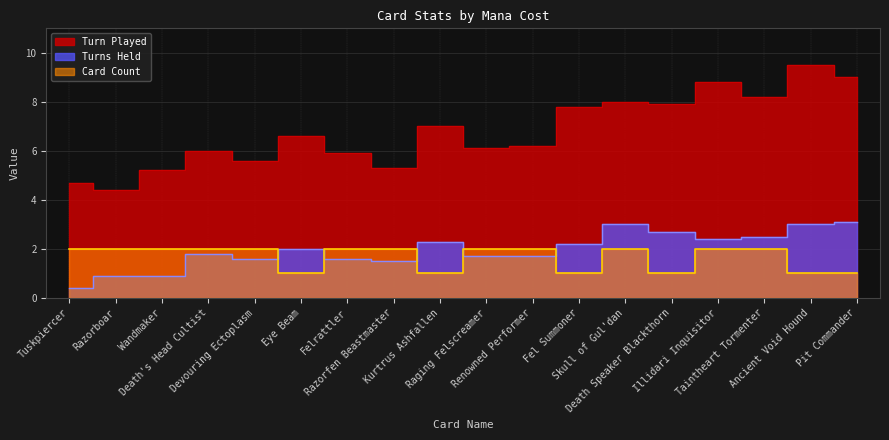

Reading left to right, transcribe all the data shown in this chart.

Turn Played: 1=4.7	2=4.4	2=5.2	3=6.0	3=5.6	3=6.6	3=5.9	3=5.3	4=7.0	4=6.1	4=6.2	6=7.8	6=8.0	7=7.9	8=8.8	8=8.2	9=9.5	9=9.0
Turns Held: 1=0.4	2=0.9	2=0.9	3=1.8	3=1.6	3=2.0	3=1.6	3=1.5	4=2.3	4=1.7	4=1.7	6=2.2	6=3.0	7=2.7	8=2.4	8=2.5	9=3.0	9=3.1
Card Count: 1=2.0	2=2.0	2=2.0	3=2.0	3=2.0	3=1.0	3=2.0	3=2.0	4=1.0	4=2.0	4=2.0	6=1.0	6=2.0	7=1.0	8=2.0	8=2.0	9=1.0	9=1.0